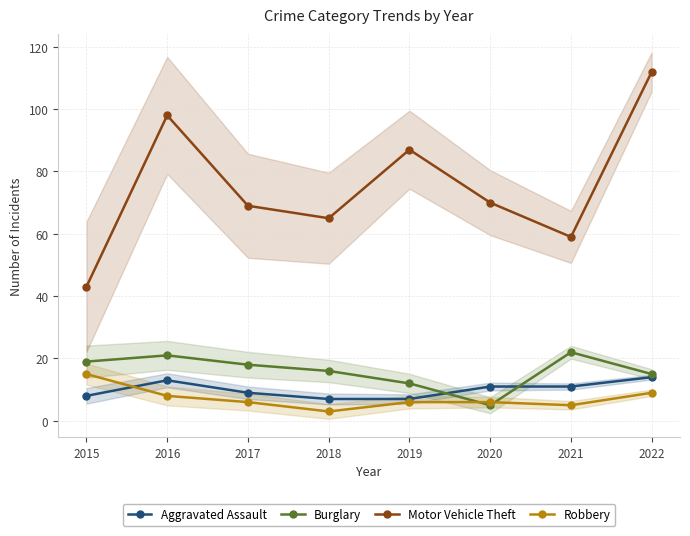

What are all the series names shown in the legend?

Aggravated Assault, Burglary, Motor Vehicle Theft, Robbery